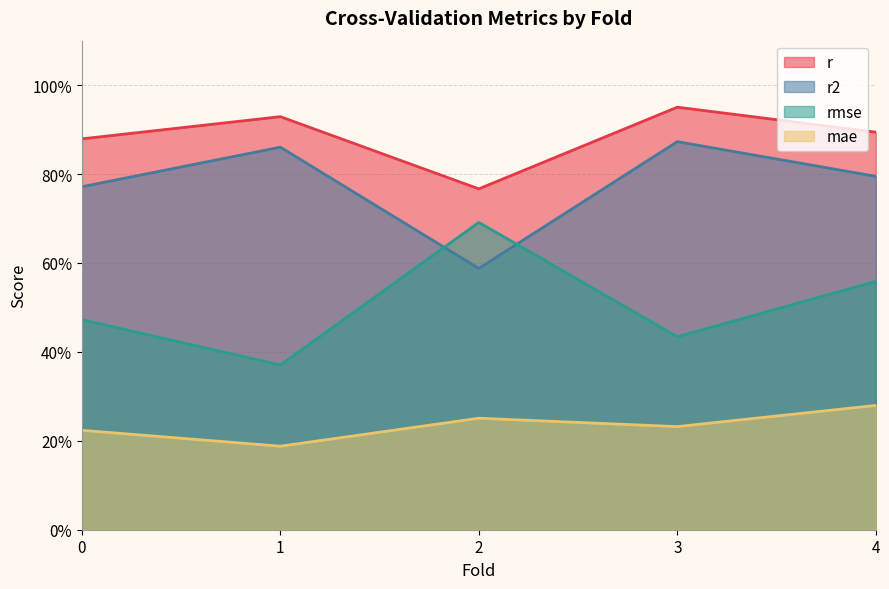

What are all the series names shown in the legend?

r, r2, rmse, mae